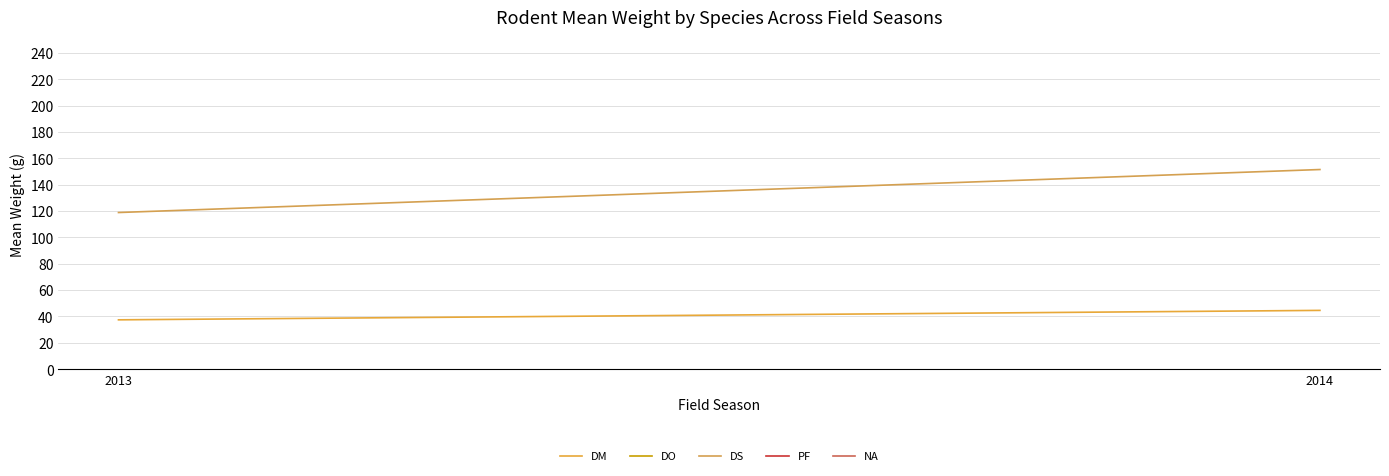

Reading left to right, list all the values displayed in this chart.

DM: 37.4	44.6
DS: 118.9	151.5